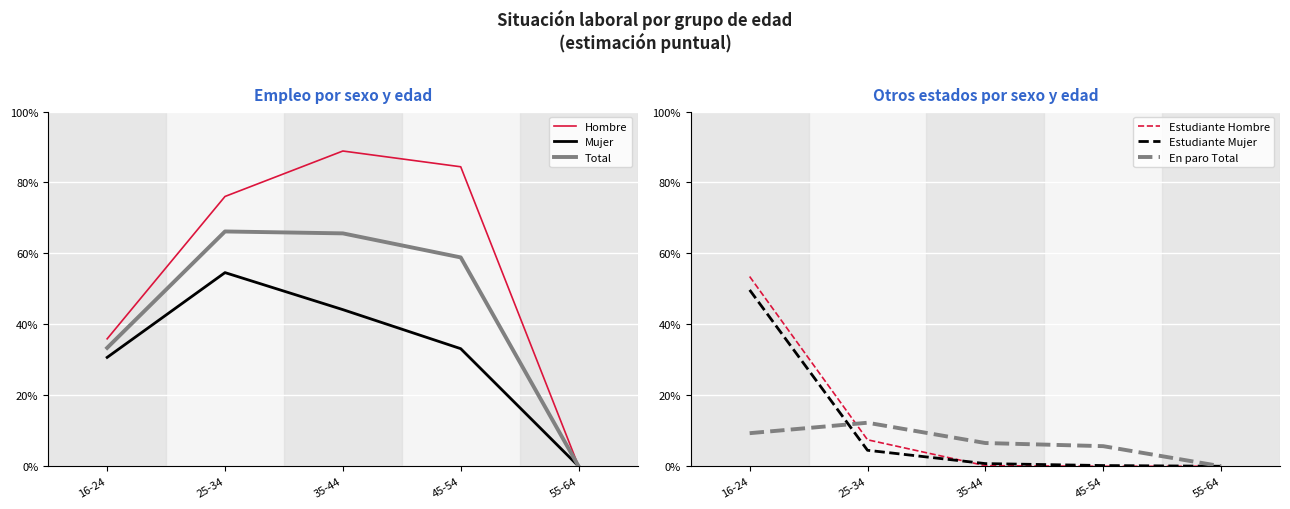

True or false: Estudiante (Mujer) has a value of 0.0 at 45-54.

True